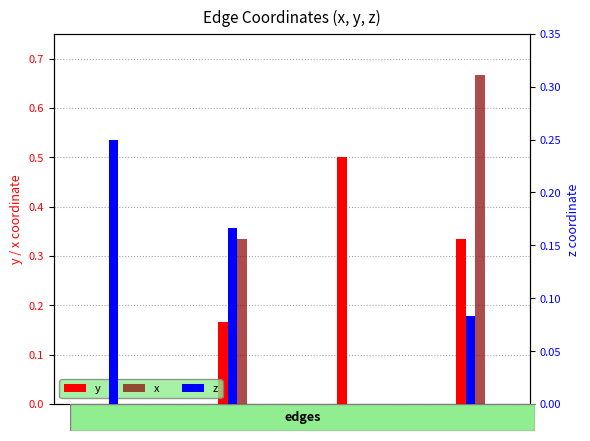

At how many categories does at least one series exceed 0?

4